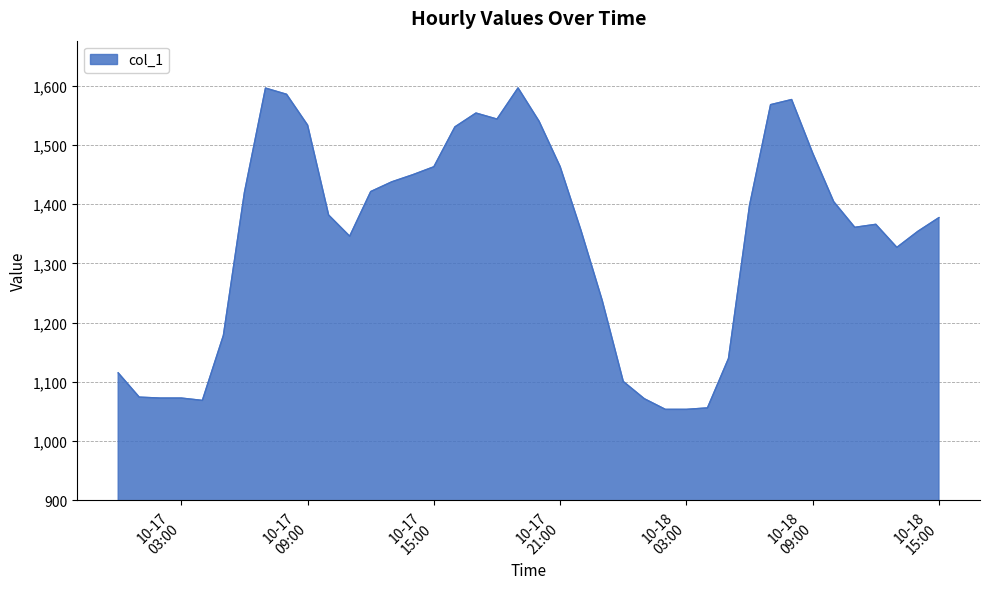

What is the difference between the maximum and minimum values?

543.1